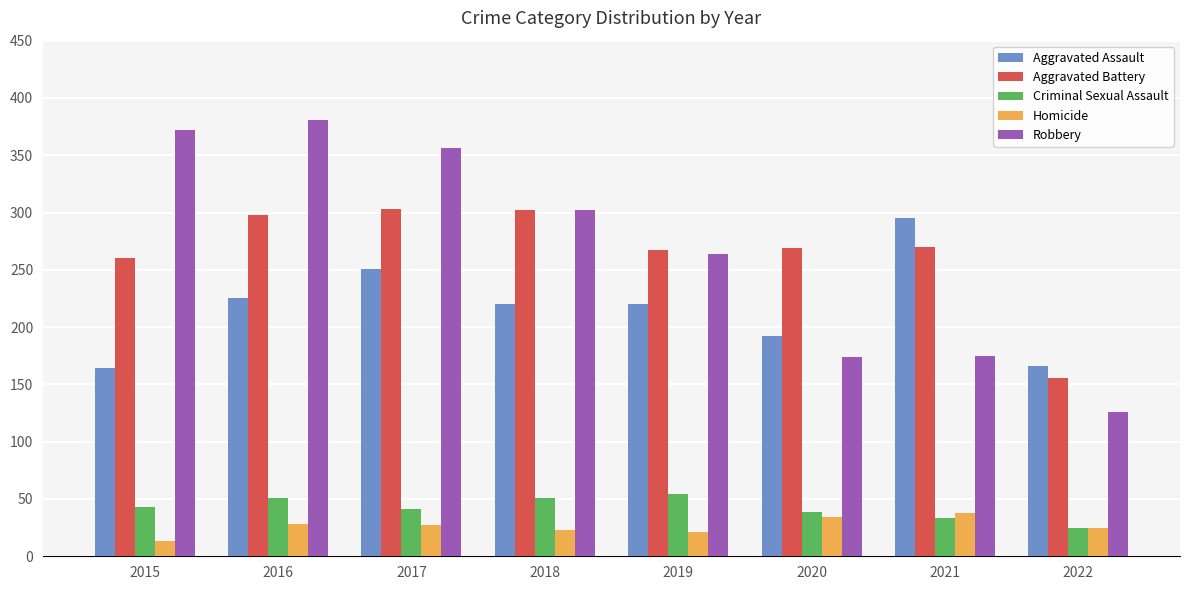

What is the difference between the second highest and minimum values in the Aggravated Assault series?

87